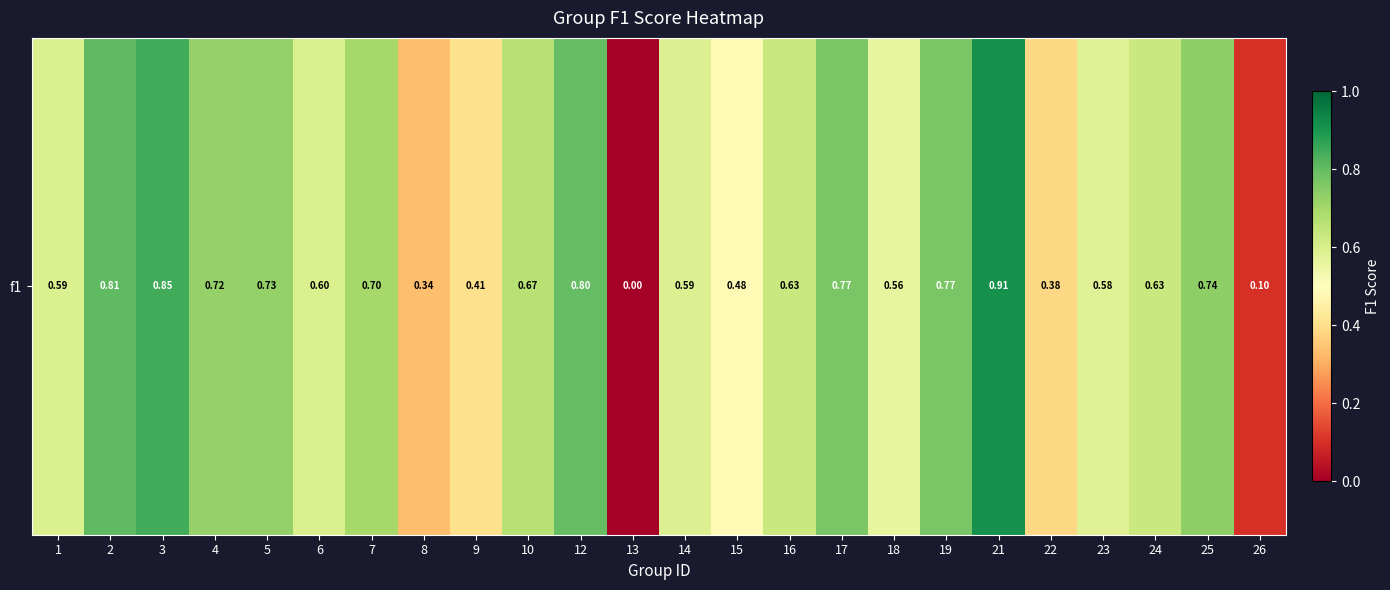

Rank the categories by value from highest to lowest.

21, 3, 2, 12, 17, 19, 25, 5, 4, 7, 10, 16, 24, 6, 1, 14, 23, 18, 15, 9, 22, 8, 26, 13